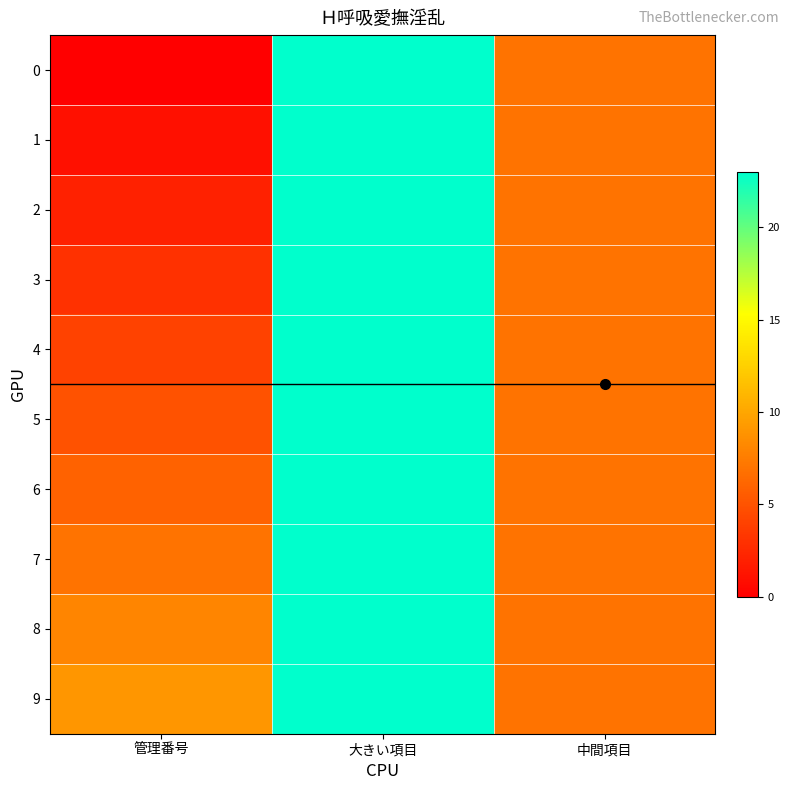

Rank the series by their maximum value, from lowest to highest.

0, 1, 2, 3, 4, 5, 6, 7, 8, 9